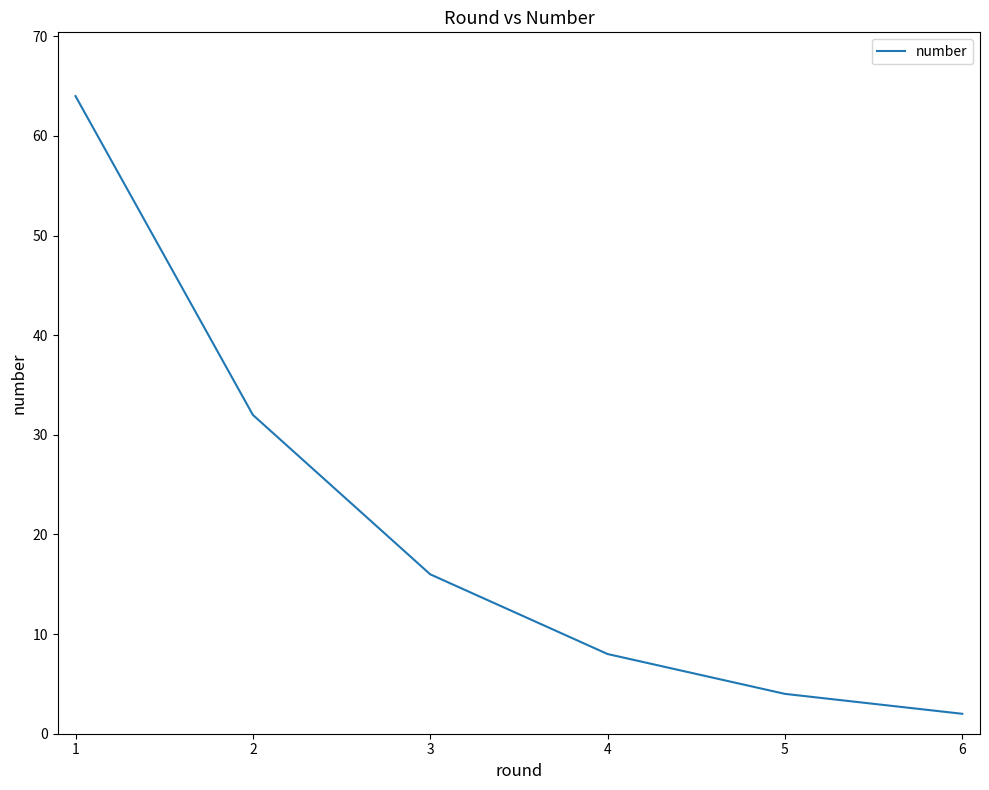

Is it true that the value at 2 is 19?

False